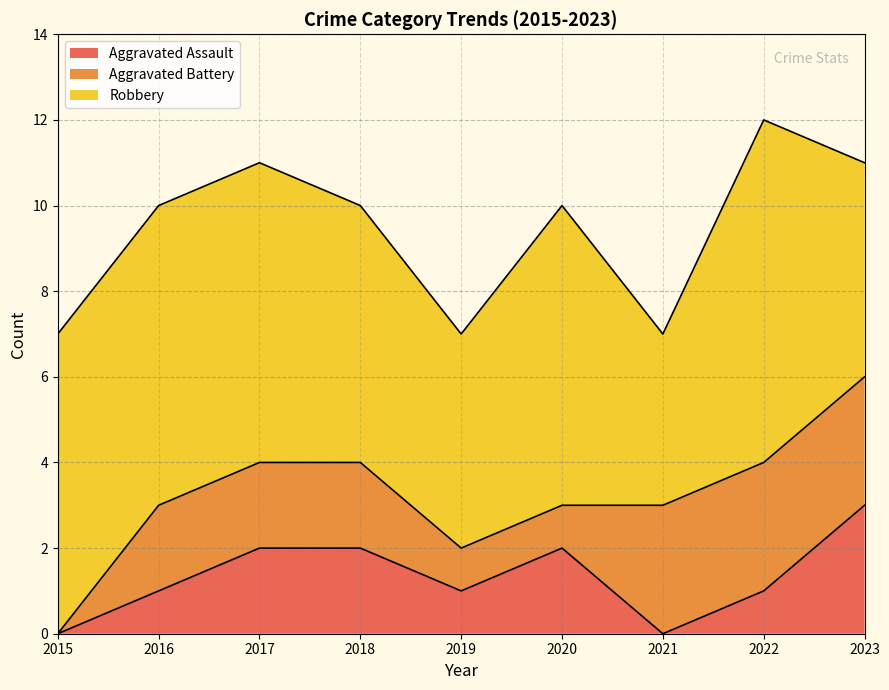

How many Aggravated Battery values are between 1 and 3?

8